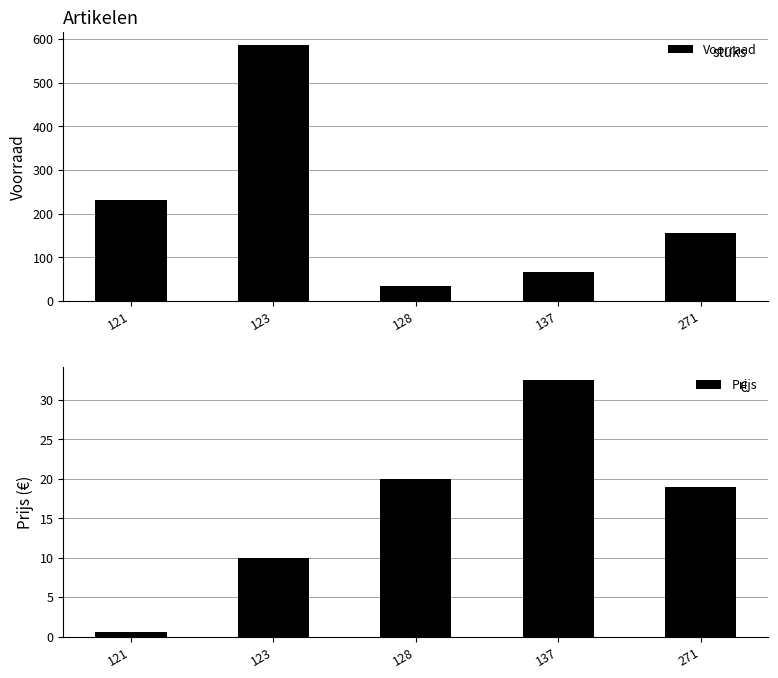

Rank the categories by Voorraad value from lowest to highest.

128, 137, 271, 121, 123